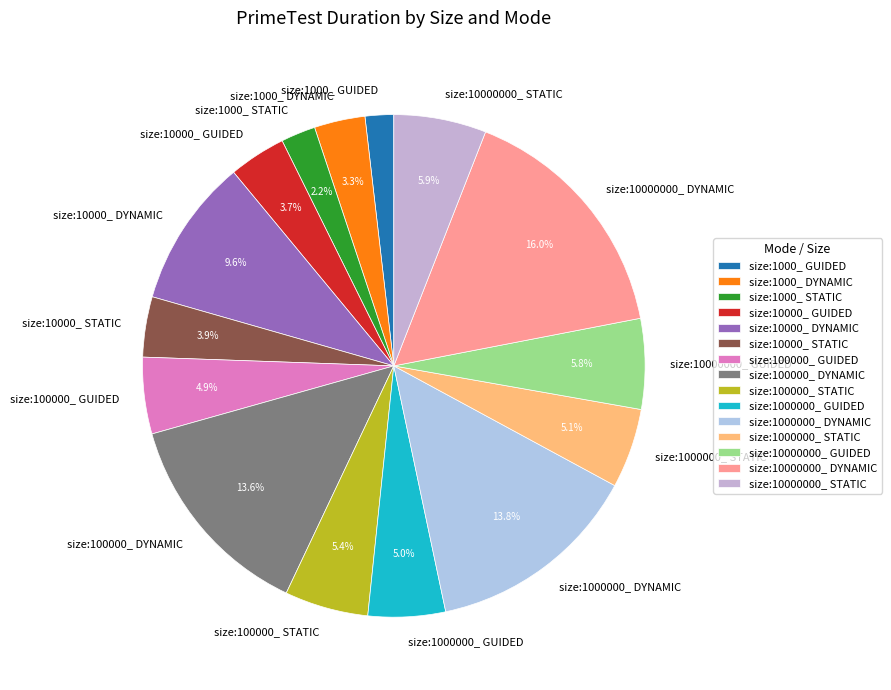

What is the largest slice in the pie chart?

size:10000000_ DYNAMIC